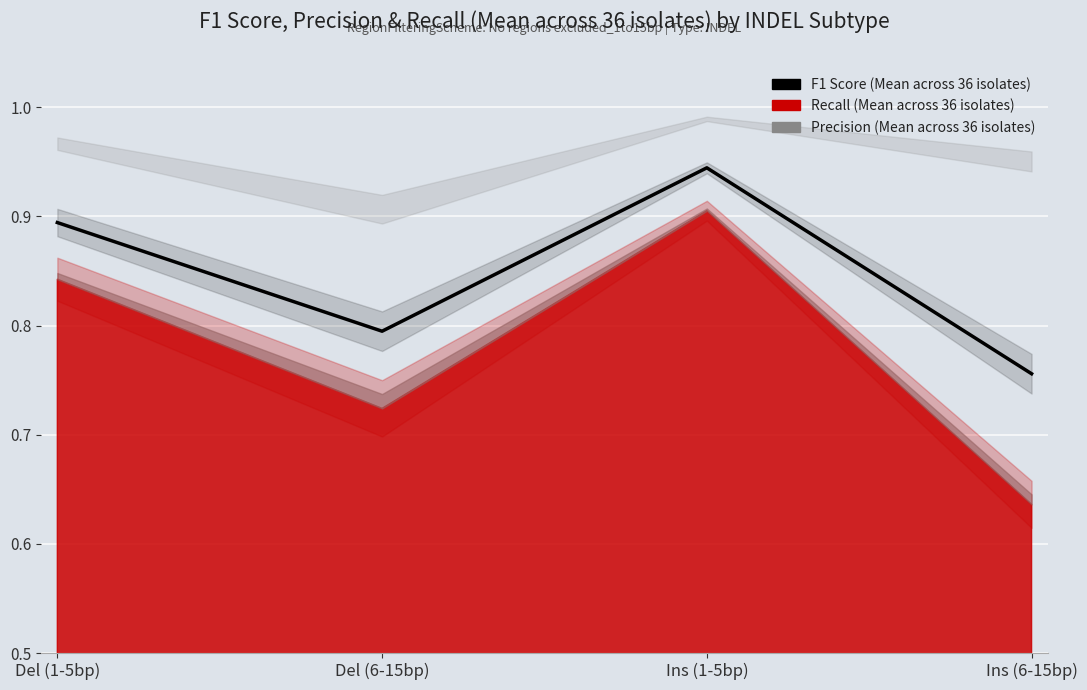

Where is the first local maximum?

Ins (1-5bp)